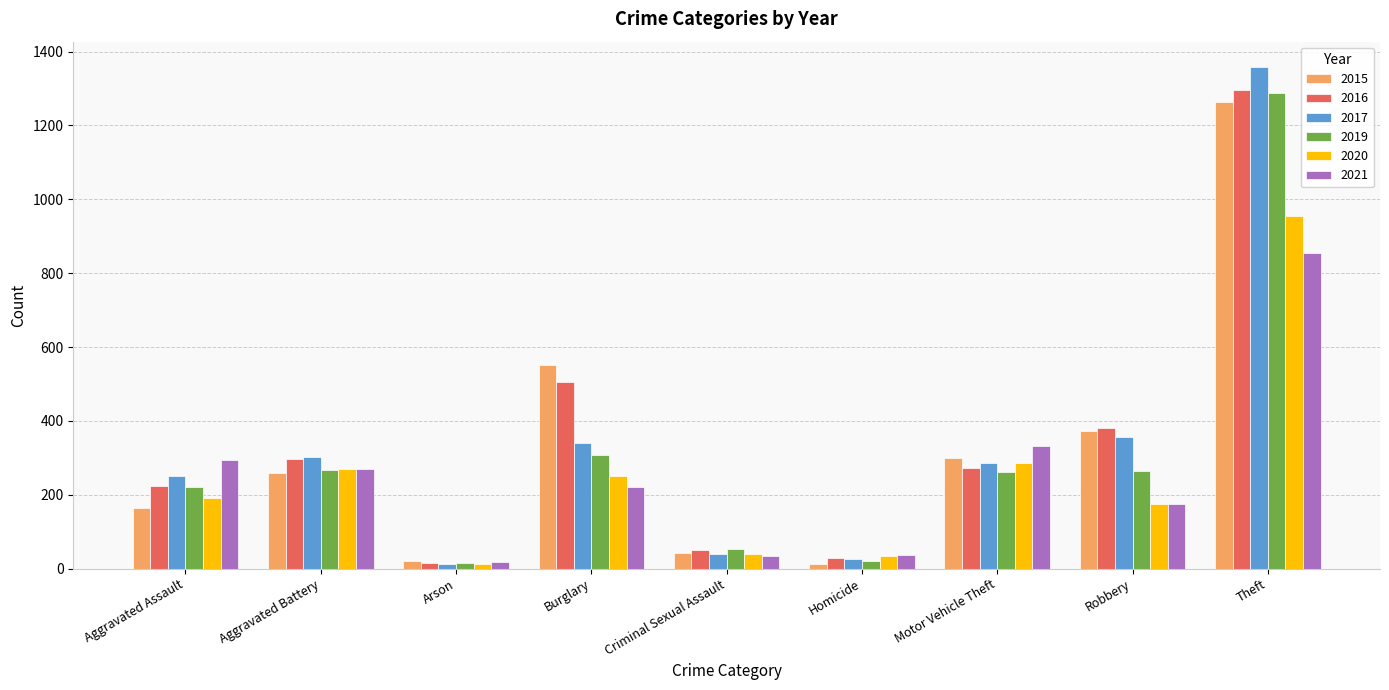

What is the difference between the 2020 values at Motor Vehicle Theft and Homicide?

253